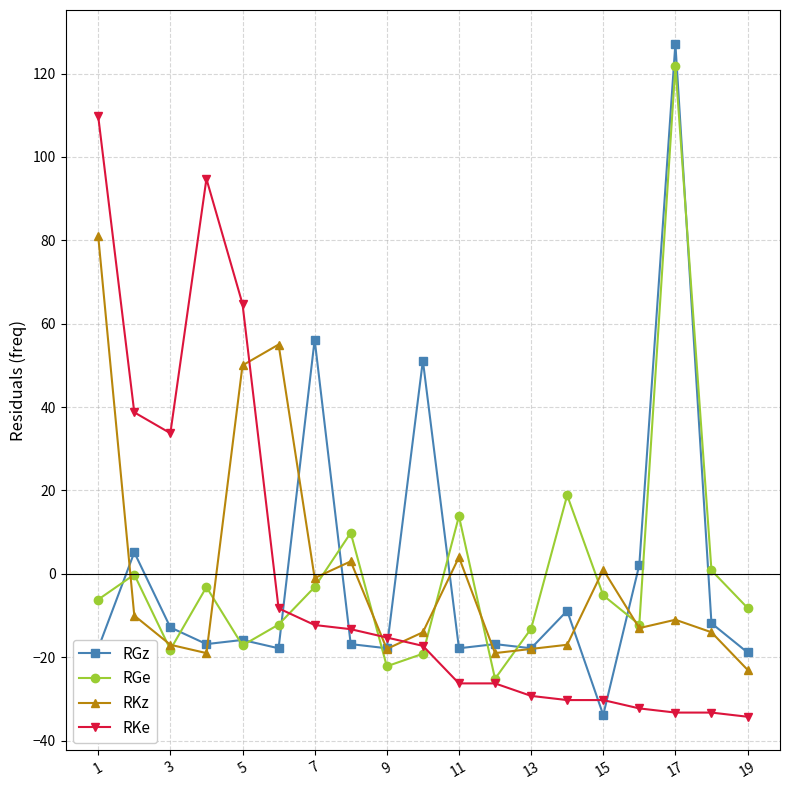

What is the value of the RGz point at the 3rd from the left?

-12.8